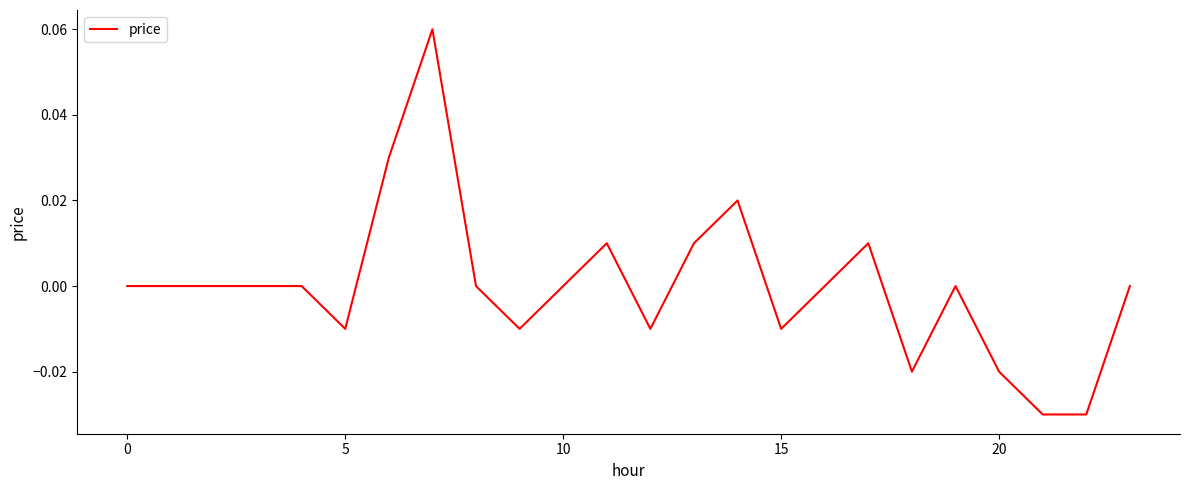

What is the maximum value shown in the chart?

0.1